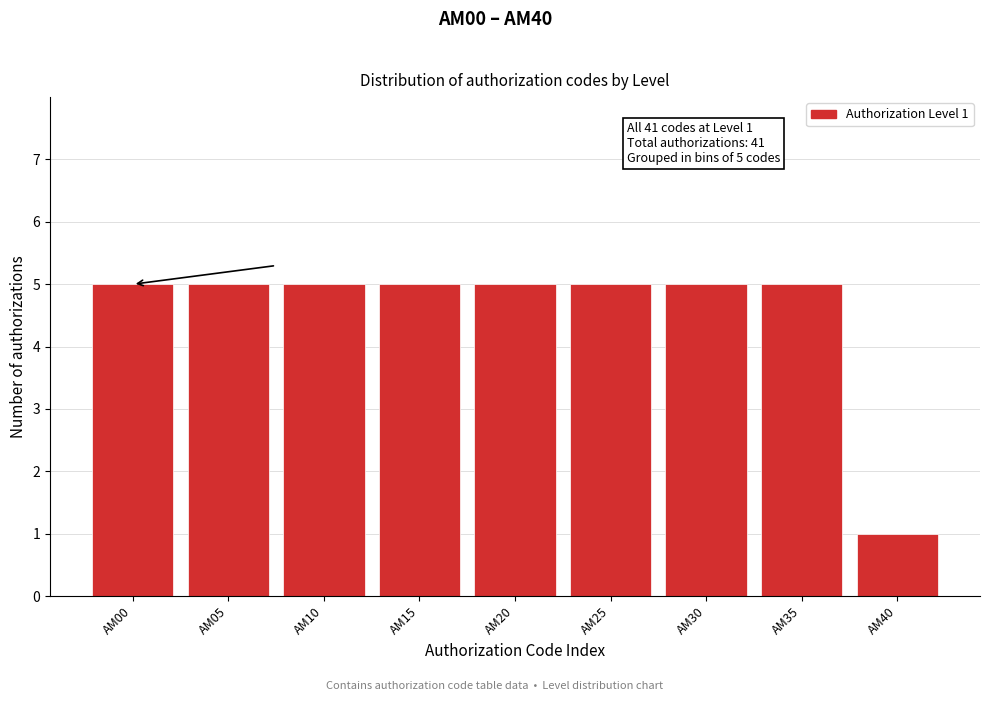

Reading right to left, extract all data points from this chart.

AM40=1	AM35=5	AM30=5	AM25=5	AM20=5	AM15=5	AM10=5	AM05=5	AM00=5